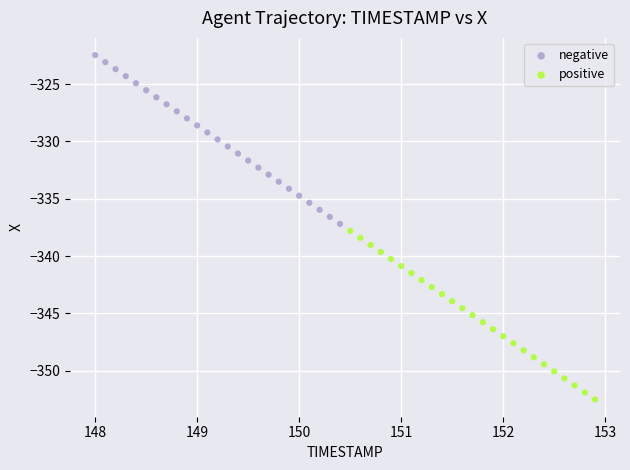

What are all the series names shown in the legend?

negative, positive